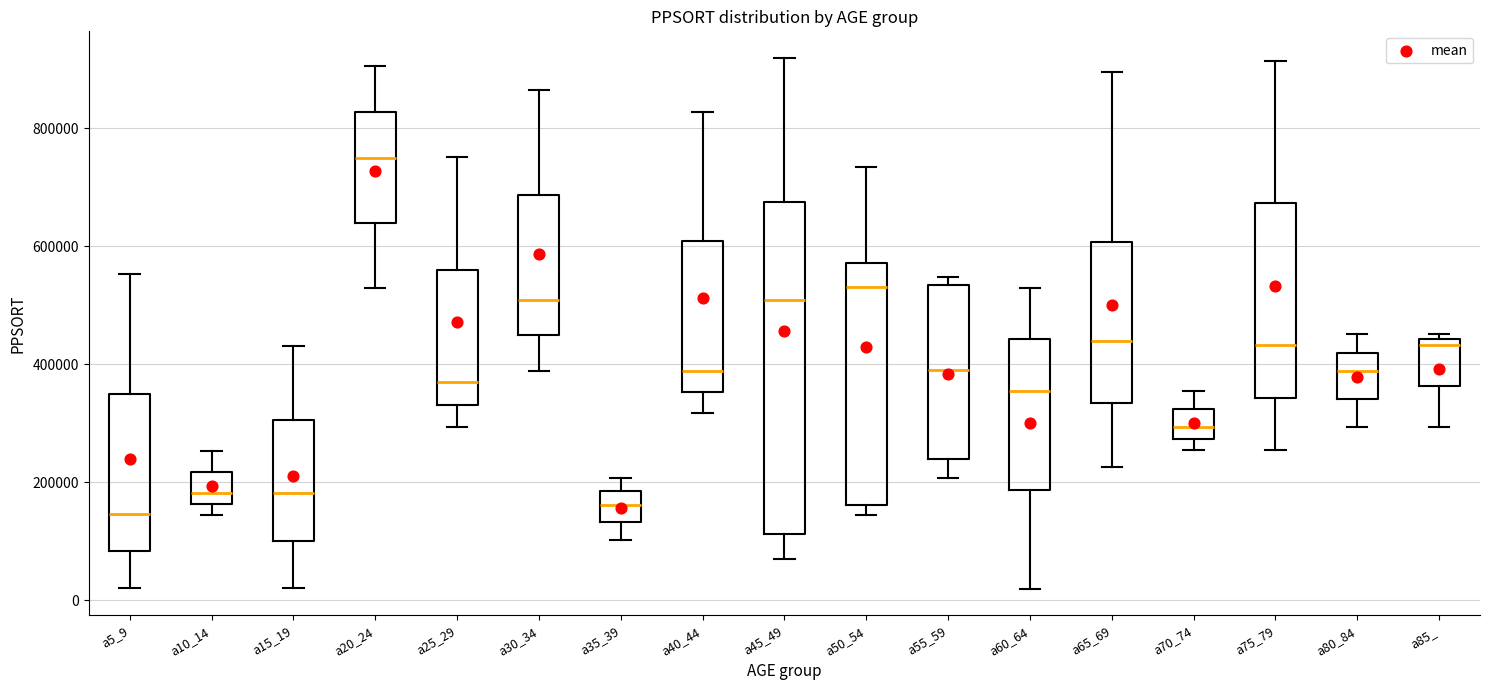

Which box has the highest median line?

a20_24